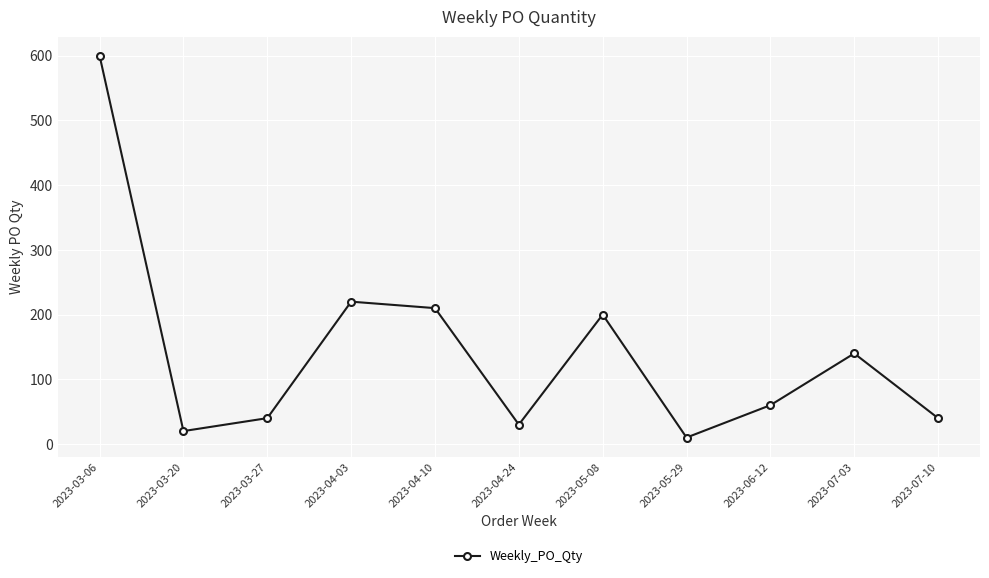

What is the change in value from 2023-04-24 to 2023-06-12?

+30